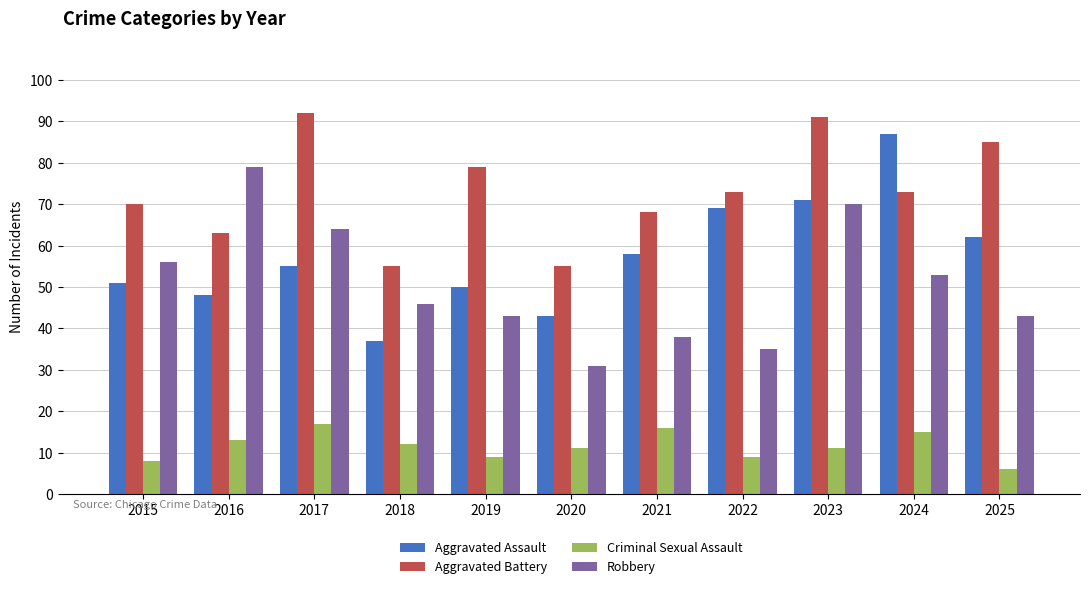

What is the sum of all Aggravated Assault values?

631